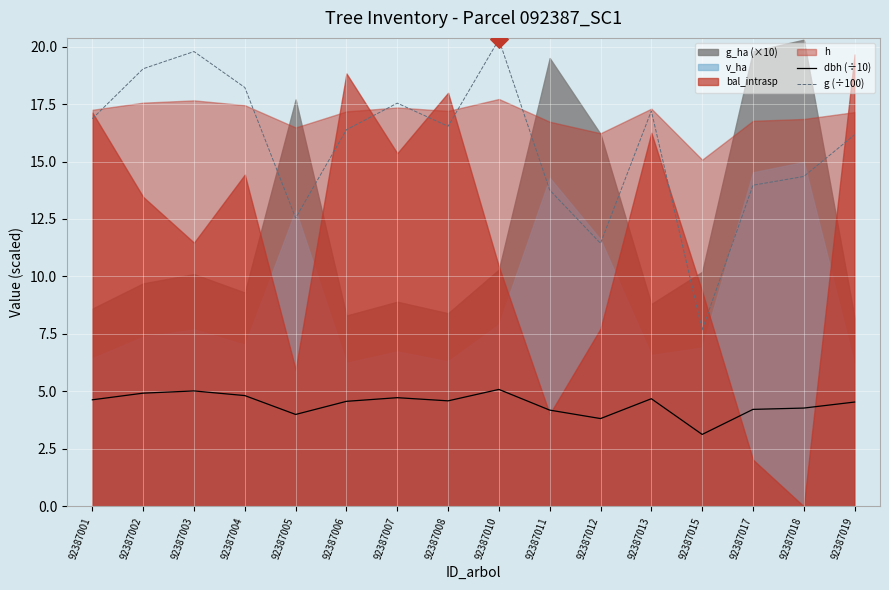

Is the value of dbh (÷10) at 92387001 greater than the value of g (÷100) at 92387017?

No